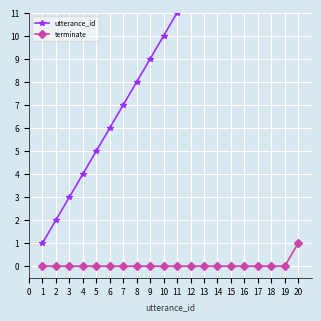

How many distinct data groups are displayed?

2